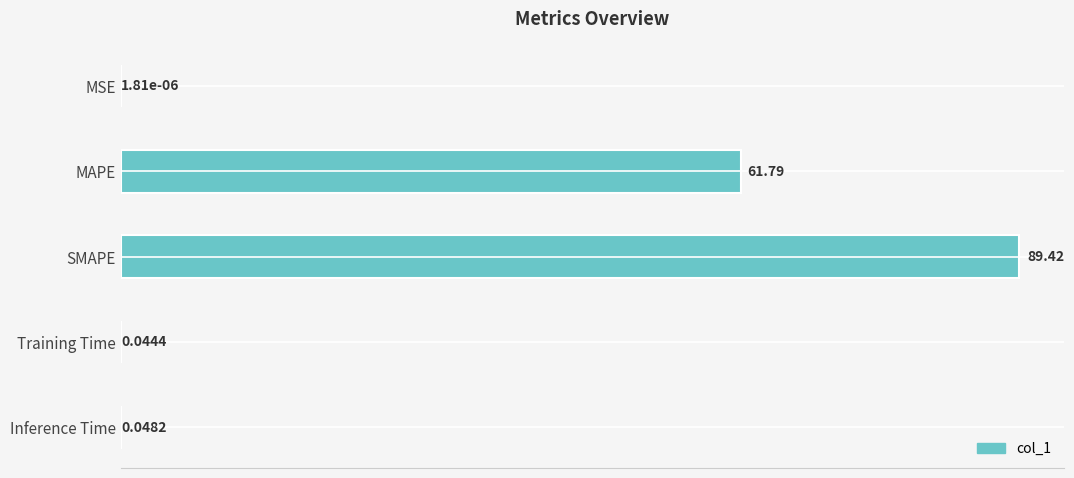

What is the sum of the values at MSE and SMAPE?

89.4